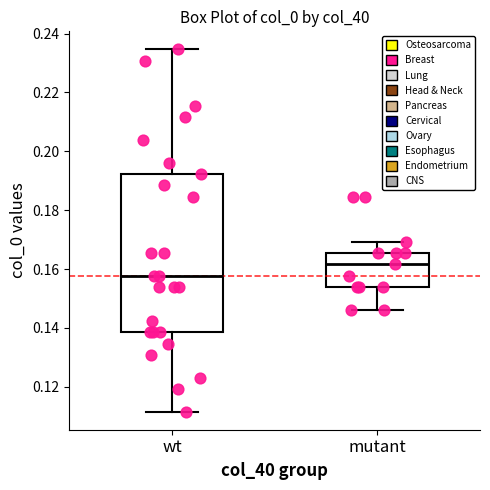

Which box is the tallest, from its lower edge to its upper edge?

wt